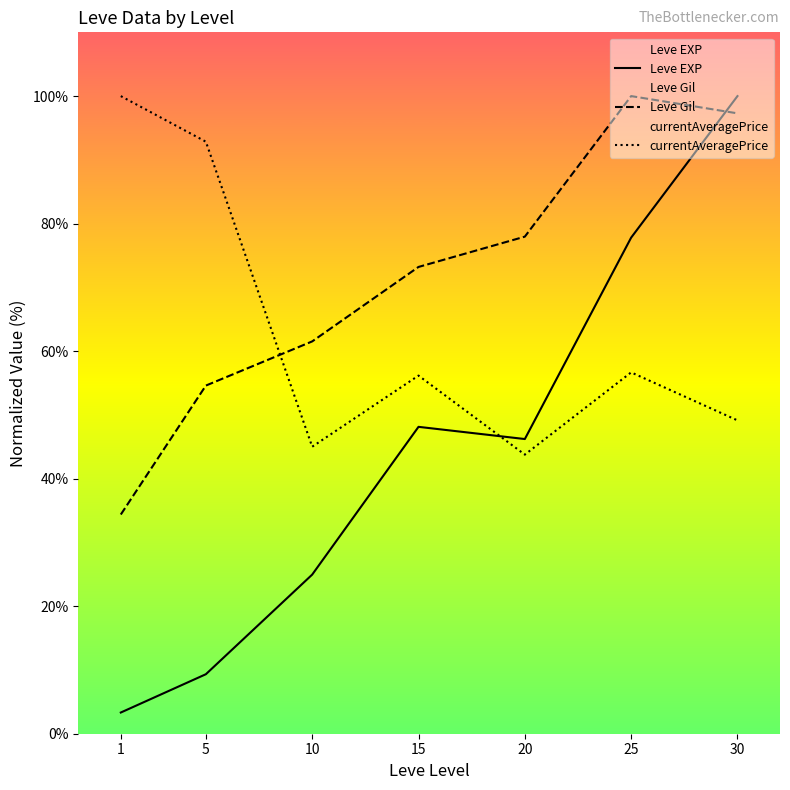

True or false: currentAveragePrice has more than 2 interior local peaks.

False